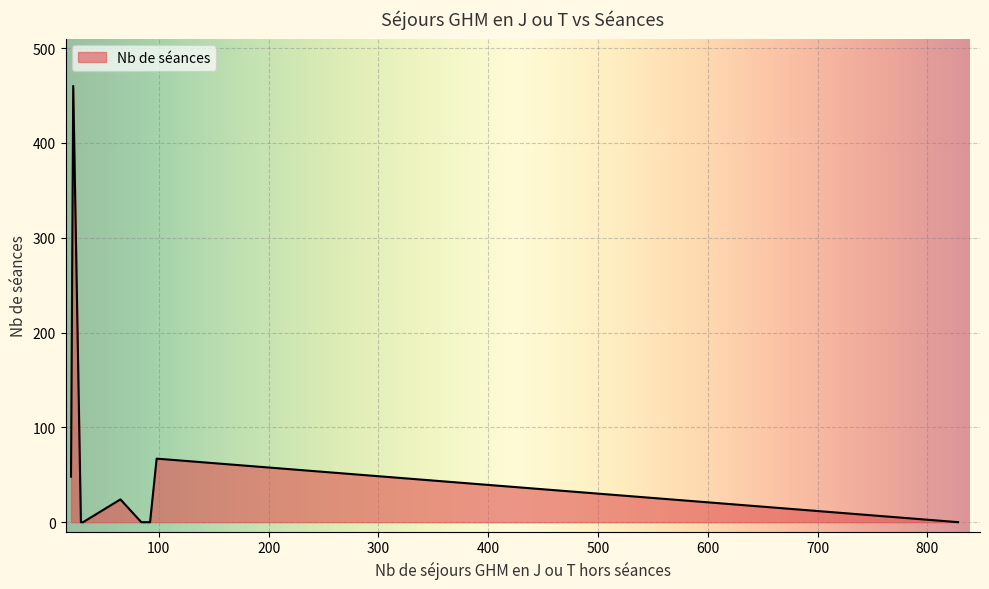

What is the difference between the maximum and minimum values?

460